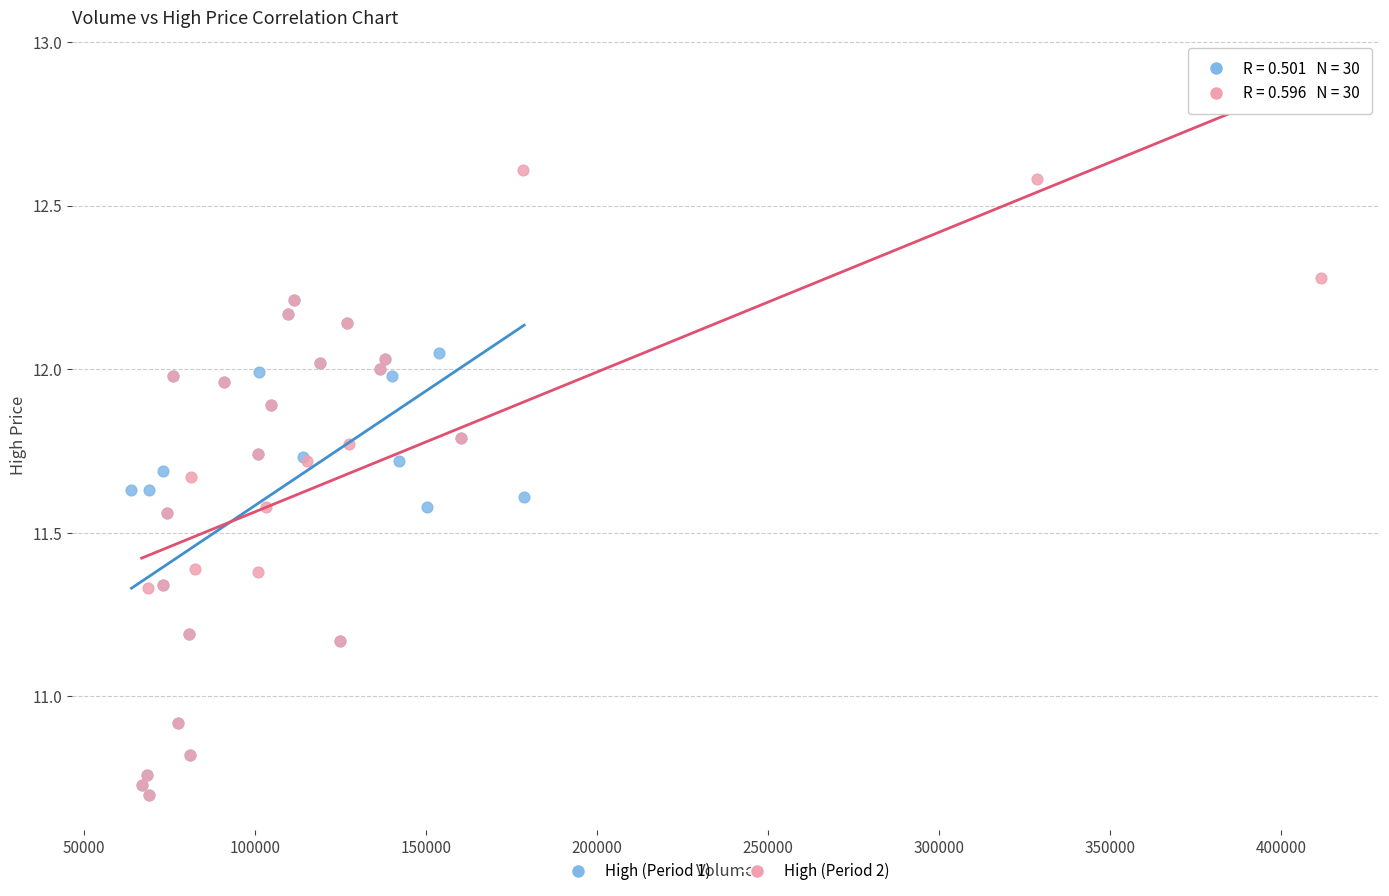

Which series reaches the maximum Y coordinate?

High (Period 2)